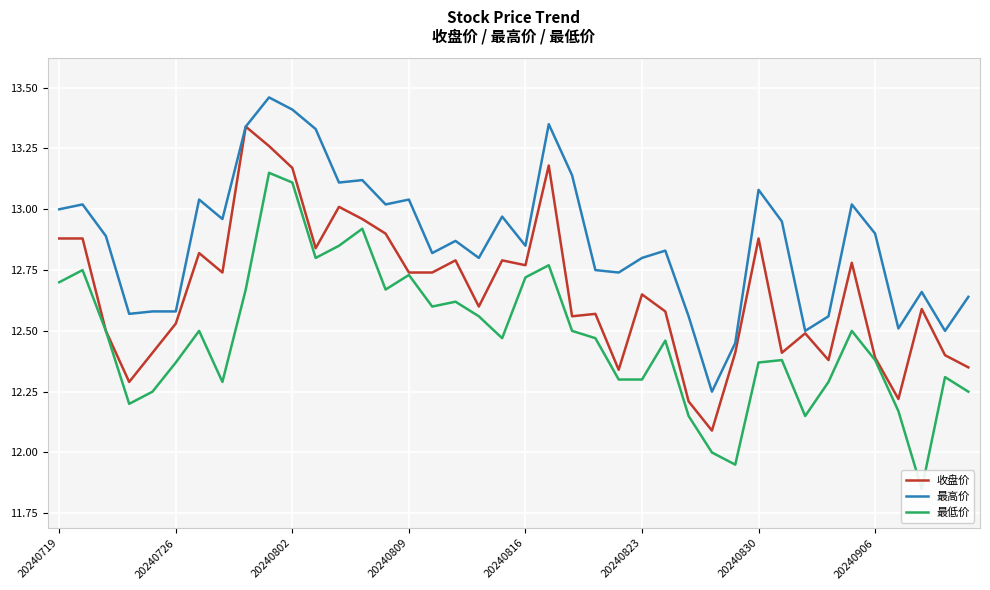

What is the lowest value of the 最低价 series?

11.8